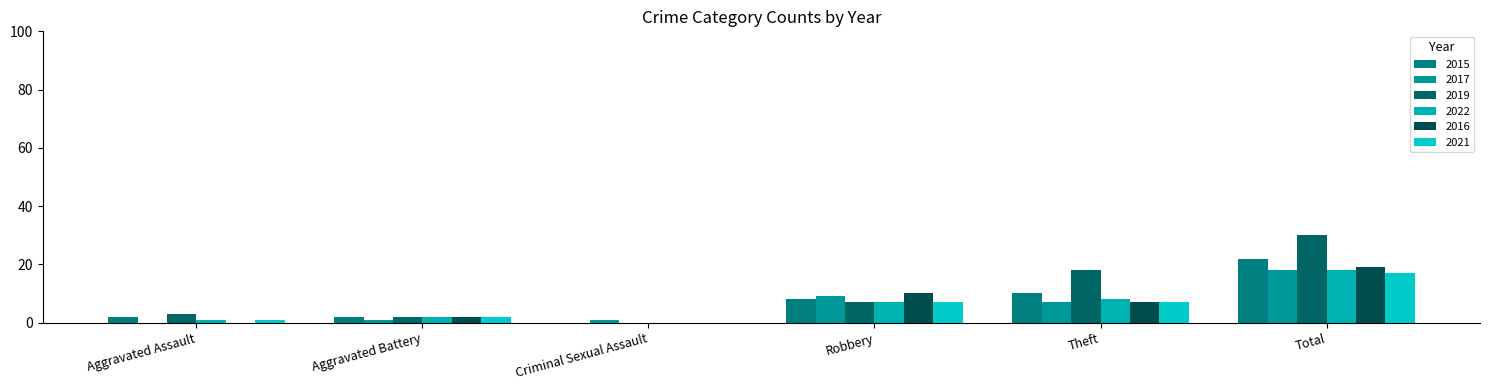

Are the bars horizontal?

No